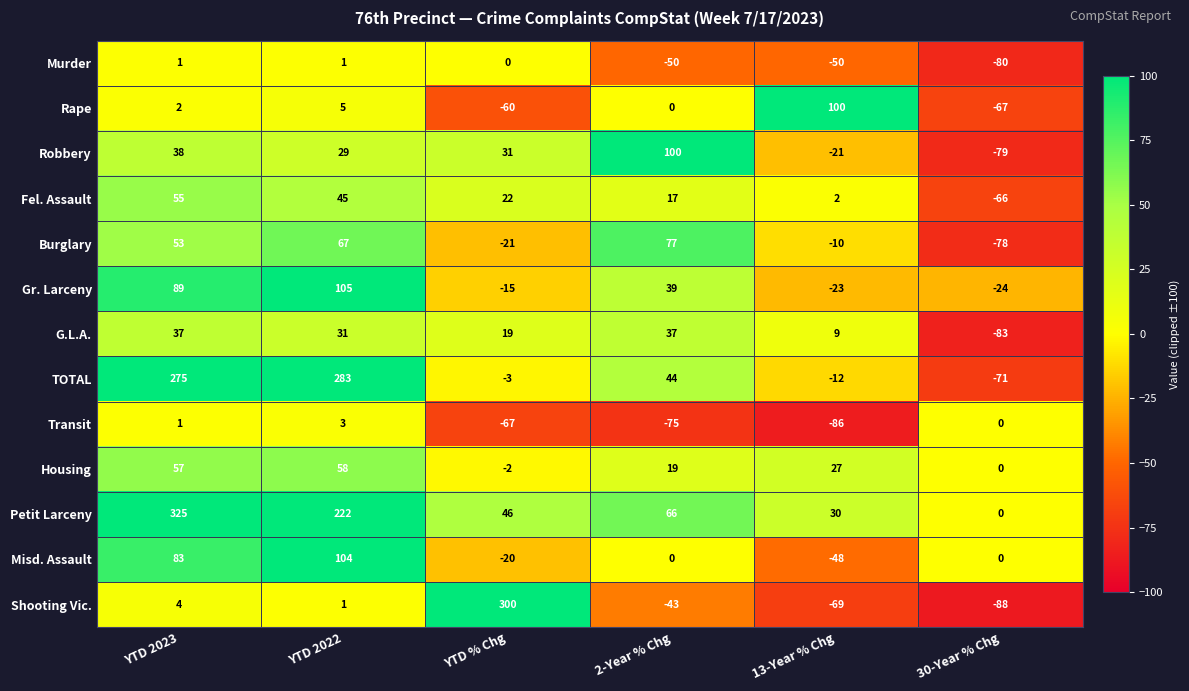

At which label does Misd. Assault first exceed 0?

YTD 2023